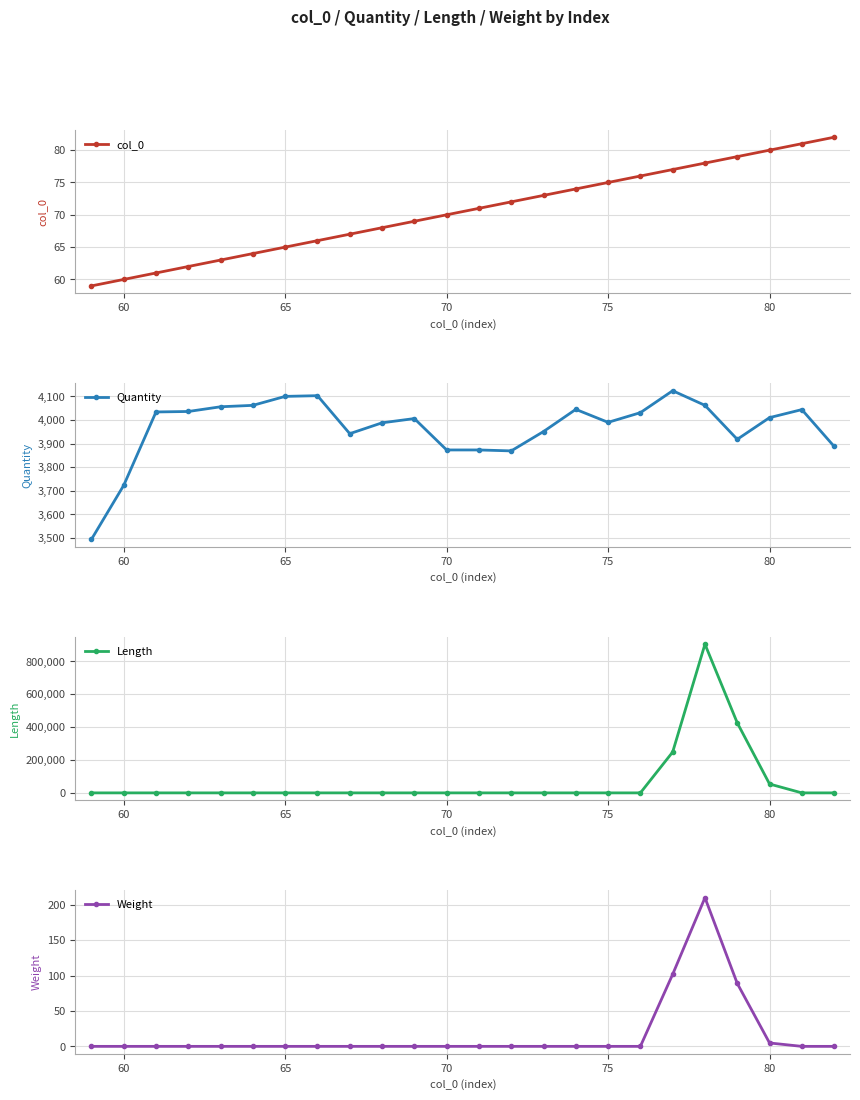

True or false: col_0 has more than 2 points higher than both neighbors.

False